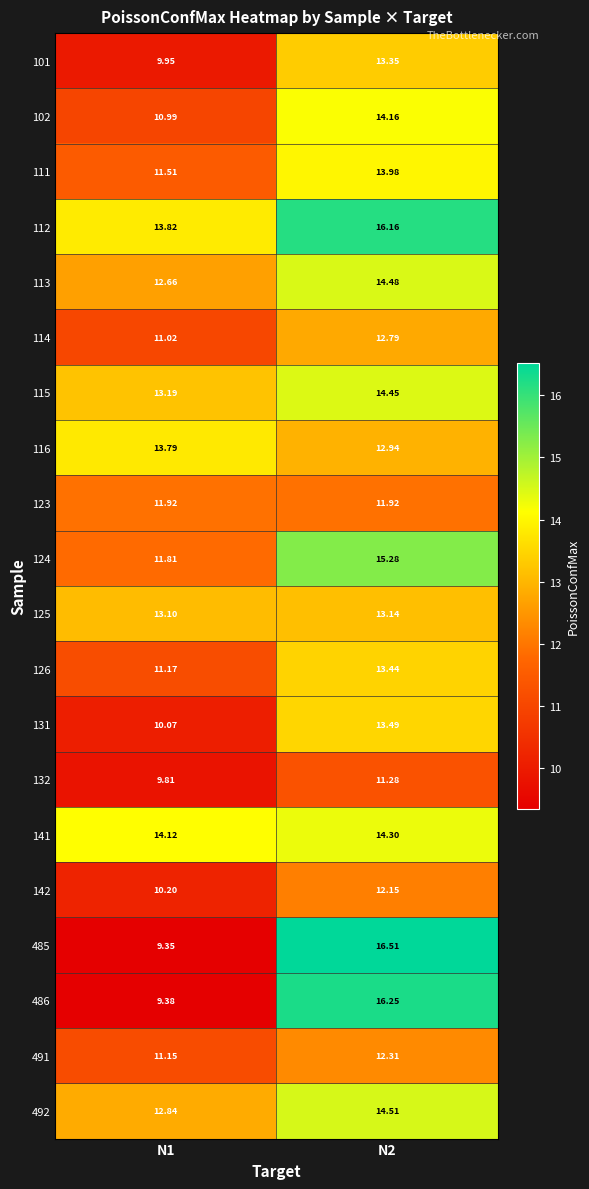

How many series are shown in this chart?

20